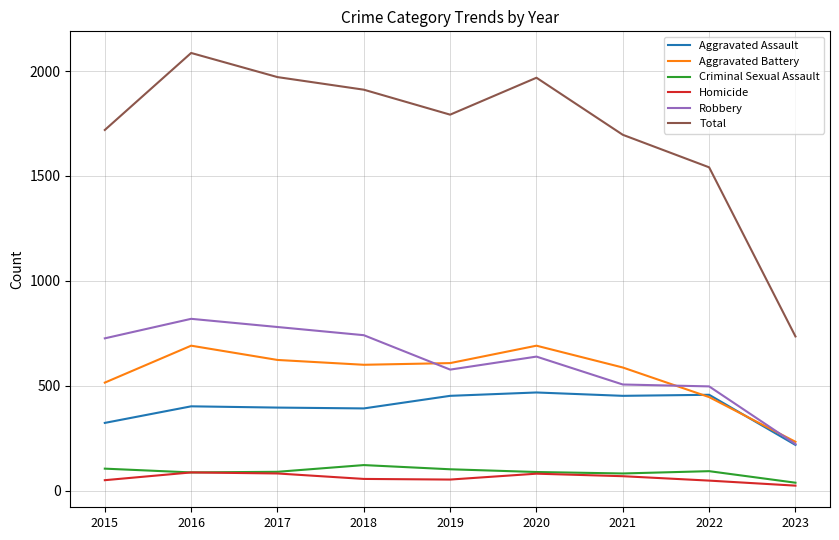

What is the sum of all Criminal Sexual Assault values?

808